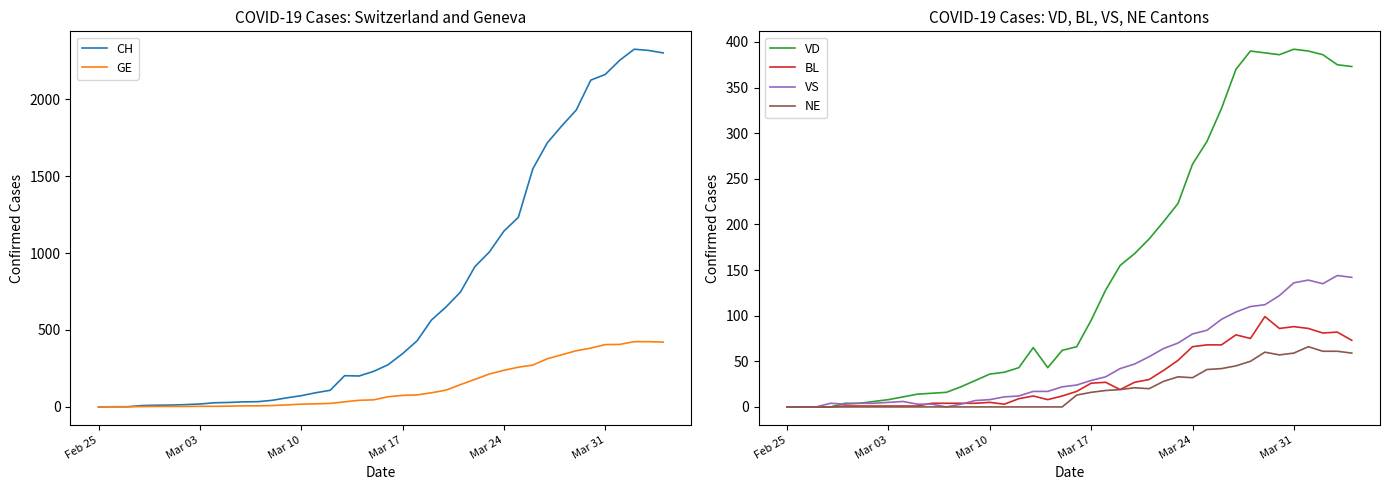

True or false: BL has a value of 35 at Mar 24.

False